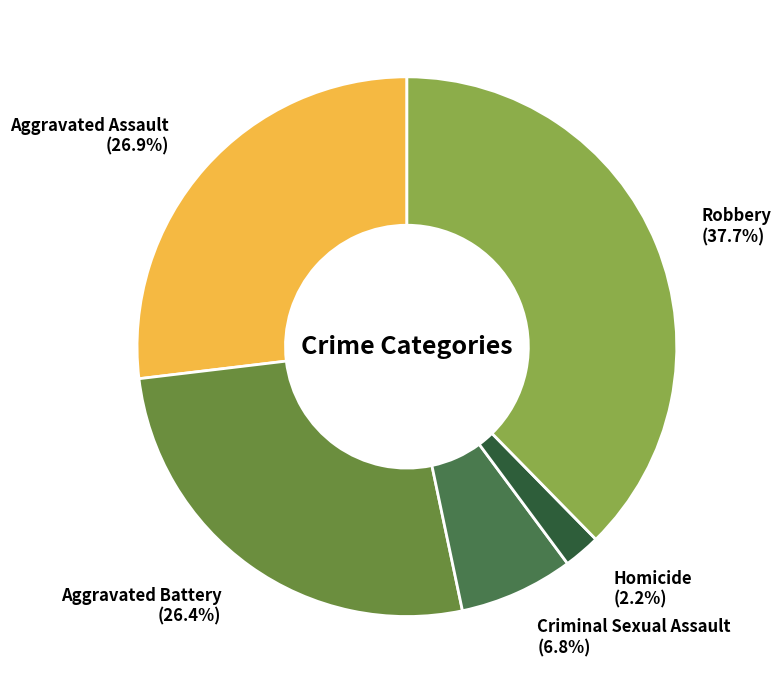

To the nearest percent, what is the difference between the Aggravated Assault and Robbery slice percentages?

11%